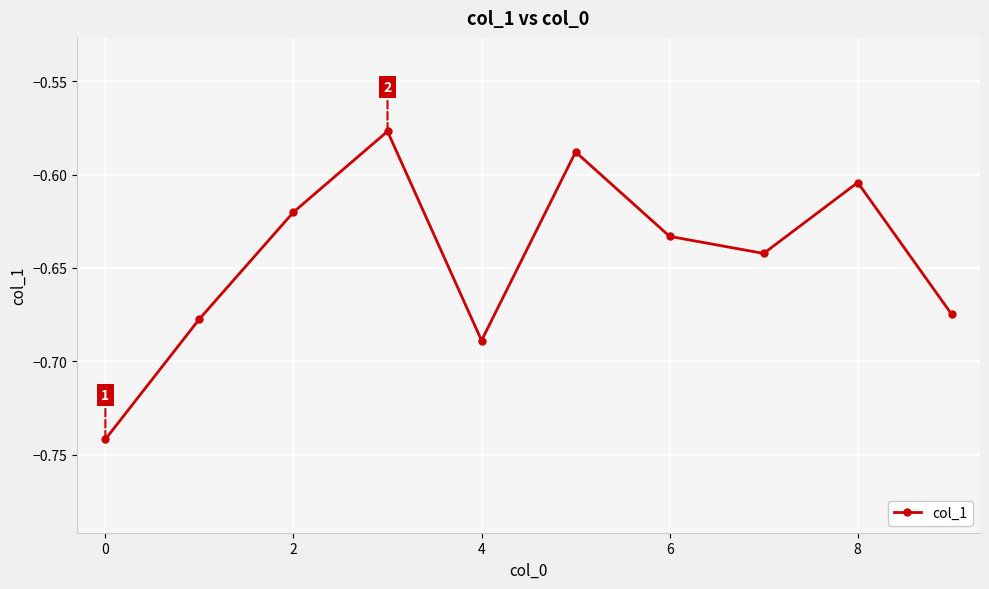

What is the sum of all values?

-6.4